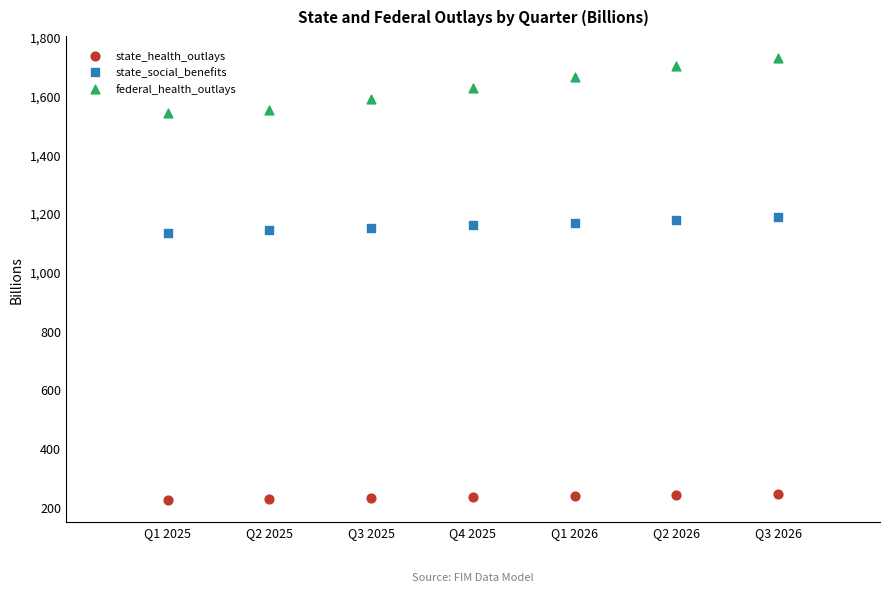

Which series has the largest Y range (max minus min)?

federal_health_outlays